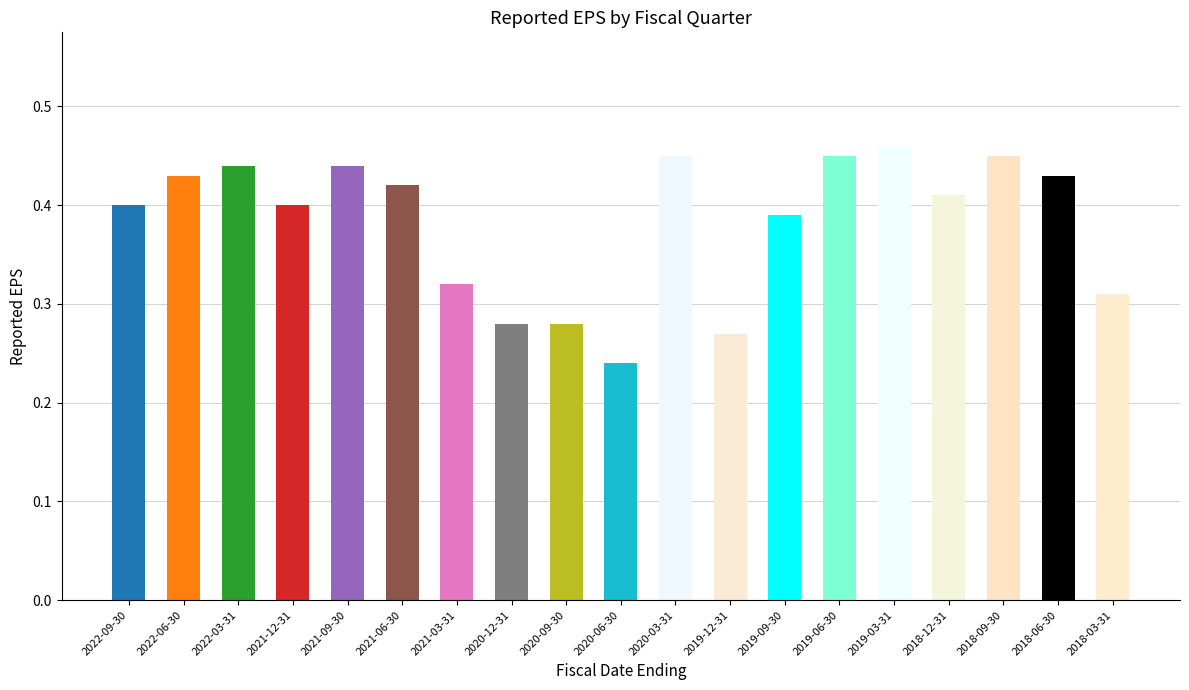

Reading right to left, what are all the values shown in this chart?

0.3	0.4	0.5	0.4	0.5	0.5	0.4	0.3	0.5	0.2	0.3	0.3	0.3	0.4	0.4	0.4	0.4	0.4	0.4